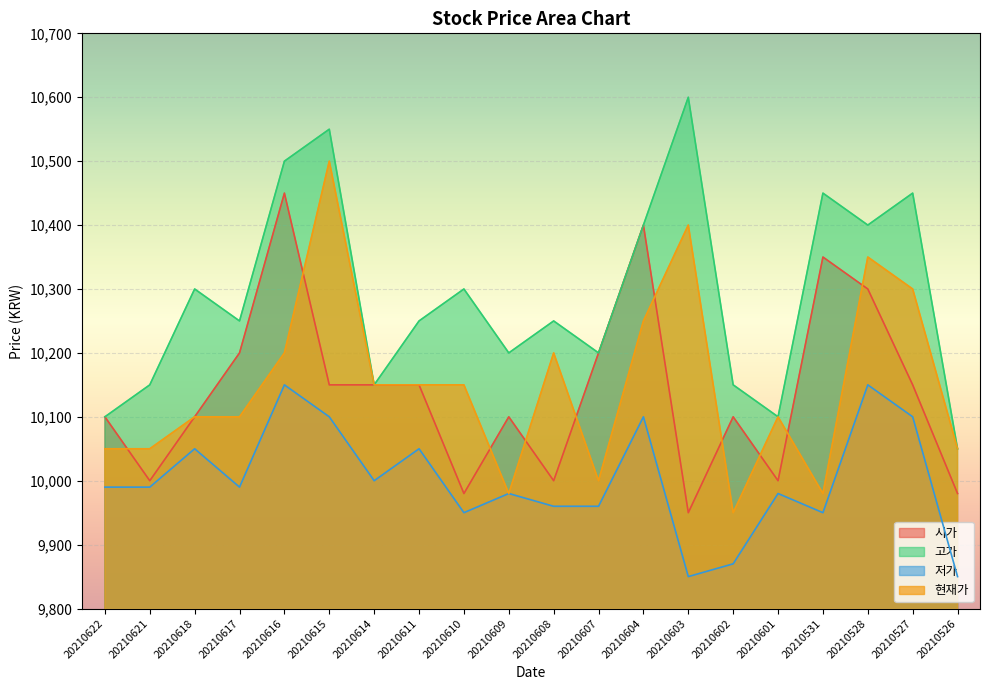

True or false: 고가 and 현재가 cross at least once.

False